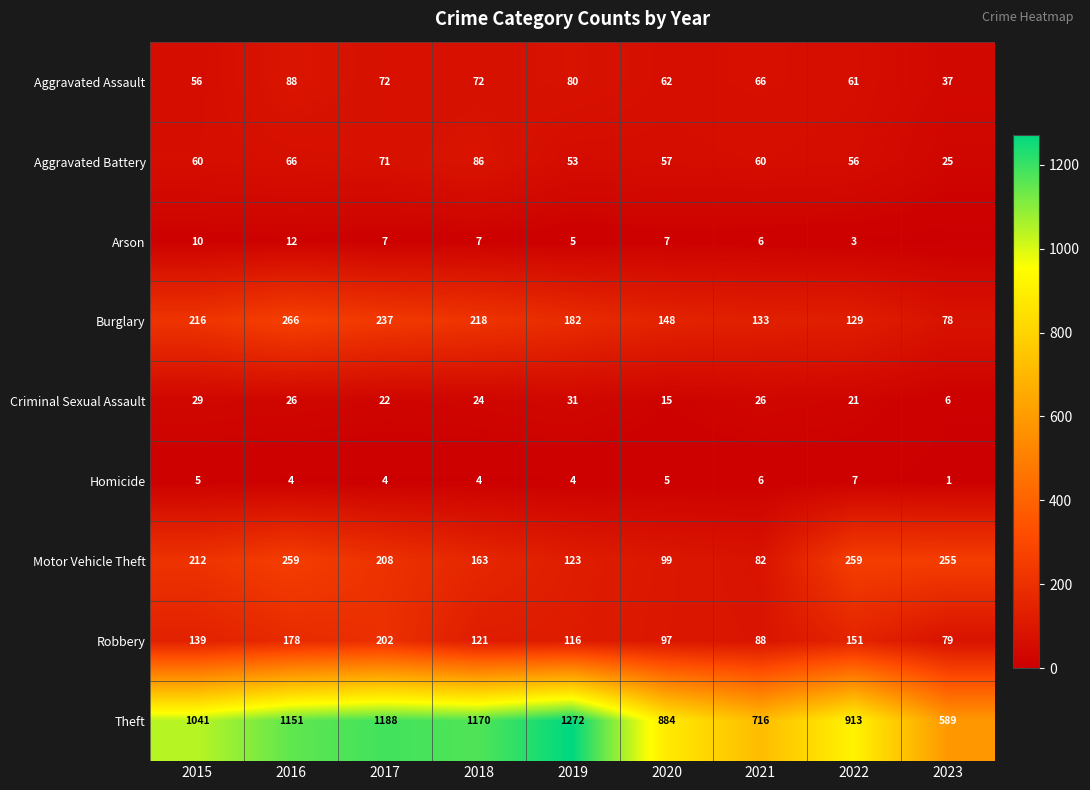

Is it true that Arson equals 5 at 2019?

True